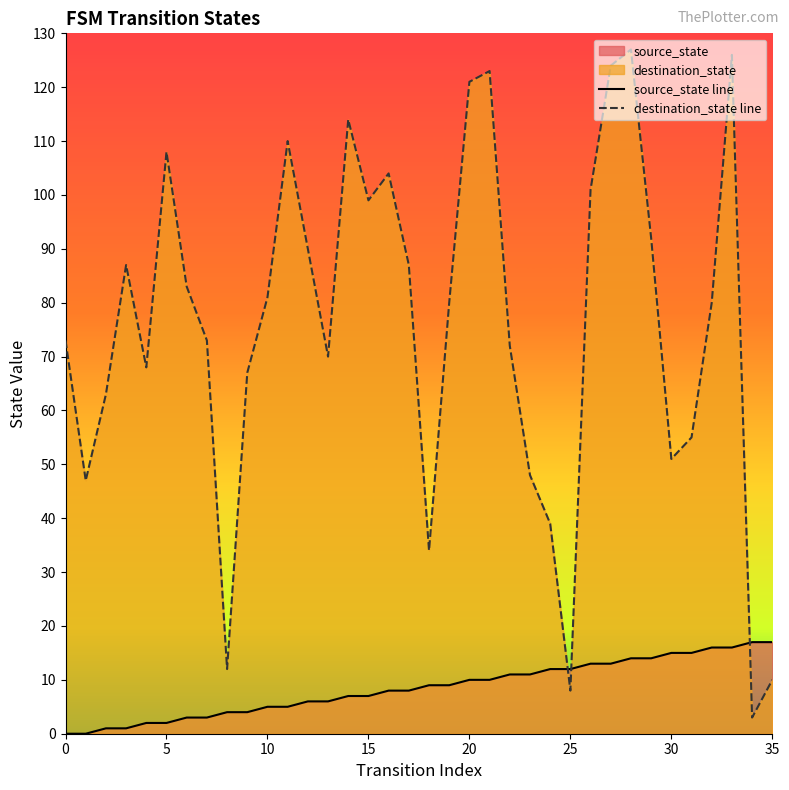

The source_state line series shows 12 at 24. True or false?

True